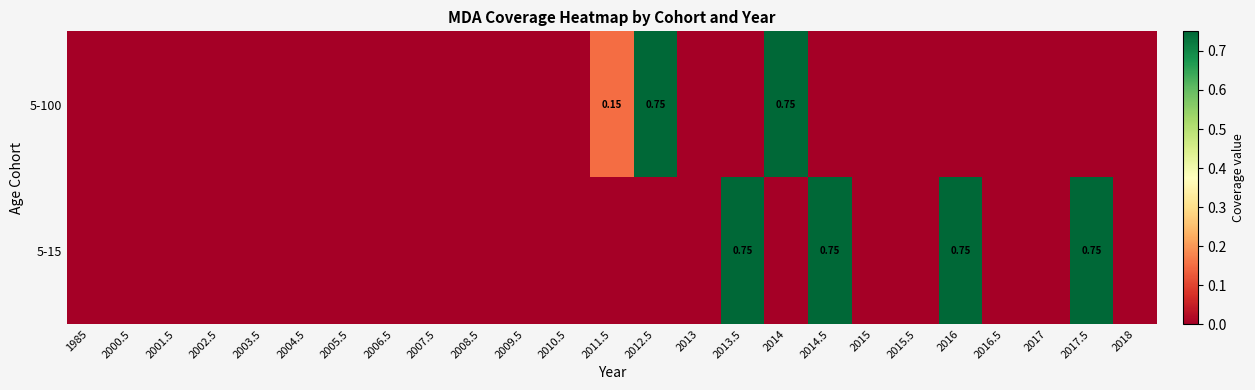

Count the 5-15 values in the range 0 to 1.

25